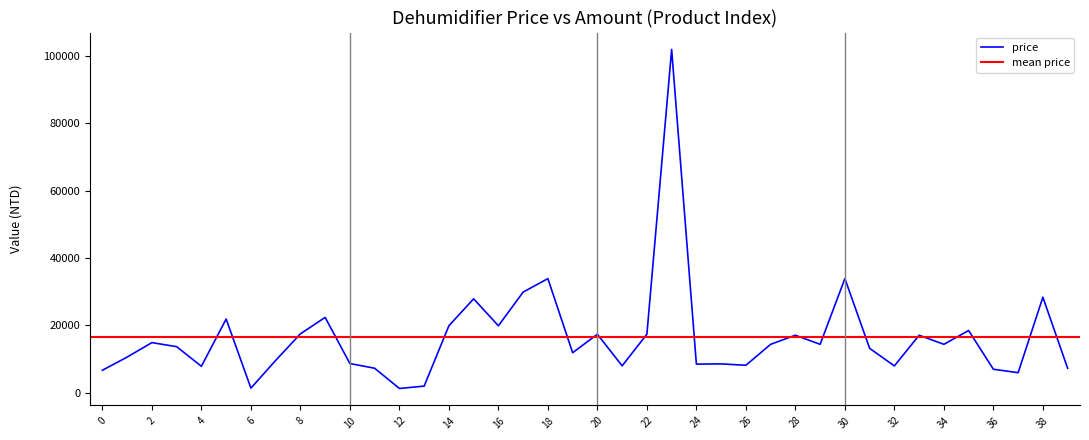

The chart shows a value of 22398 at 28. True or false?

False